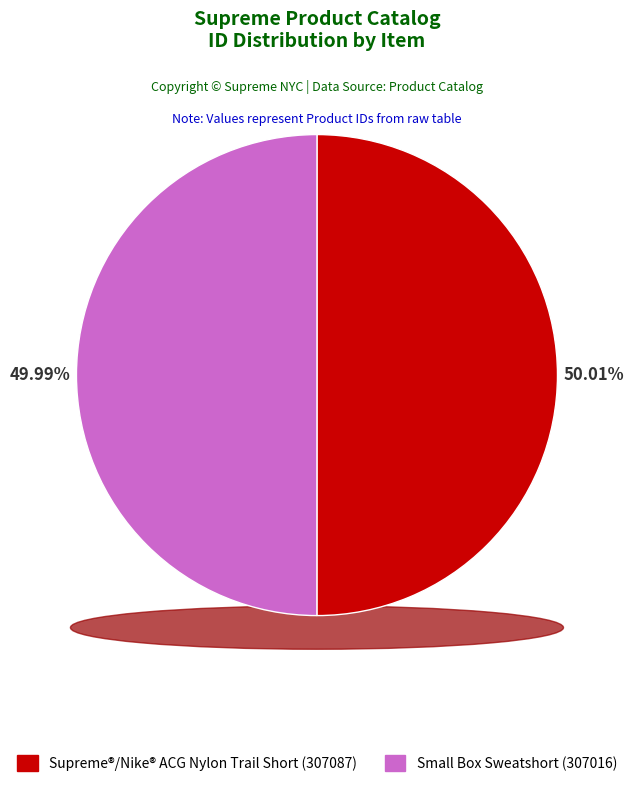

To the nearest percent, what is the combined percentage of Supreme®/Nike® ACG Nylon Trail Short and Small Box Sweatshort?

100%